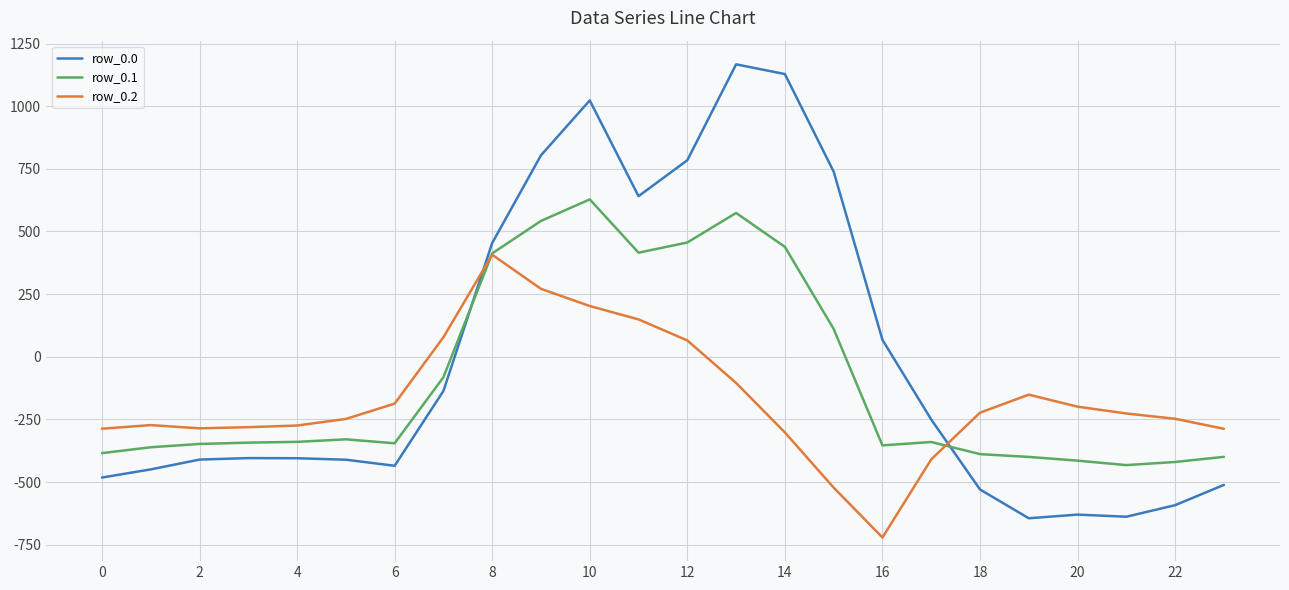

What are all the series names shown in the legend?

row_0.0, row_0.1, row_0.2